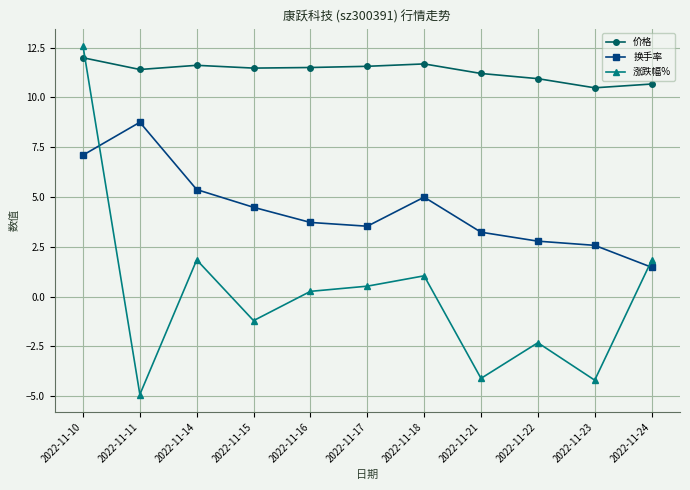

What is the difference between the highest and lowest values at 2022-11-10?

5.5